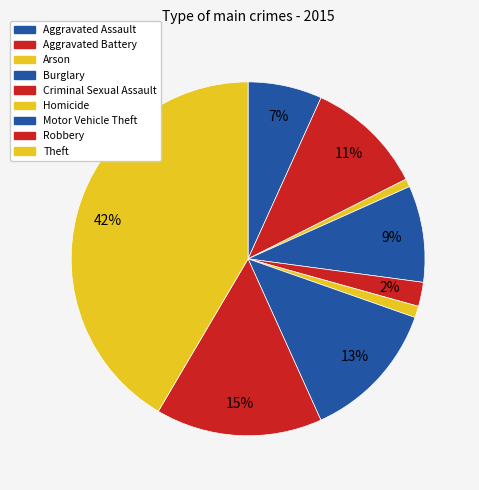

How many segments does this pie chart have?

9